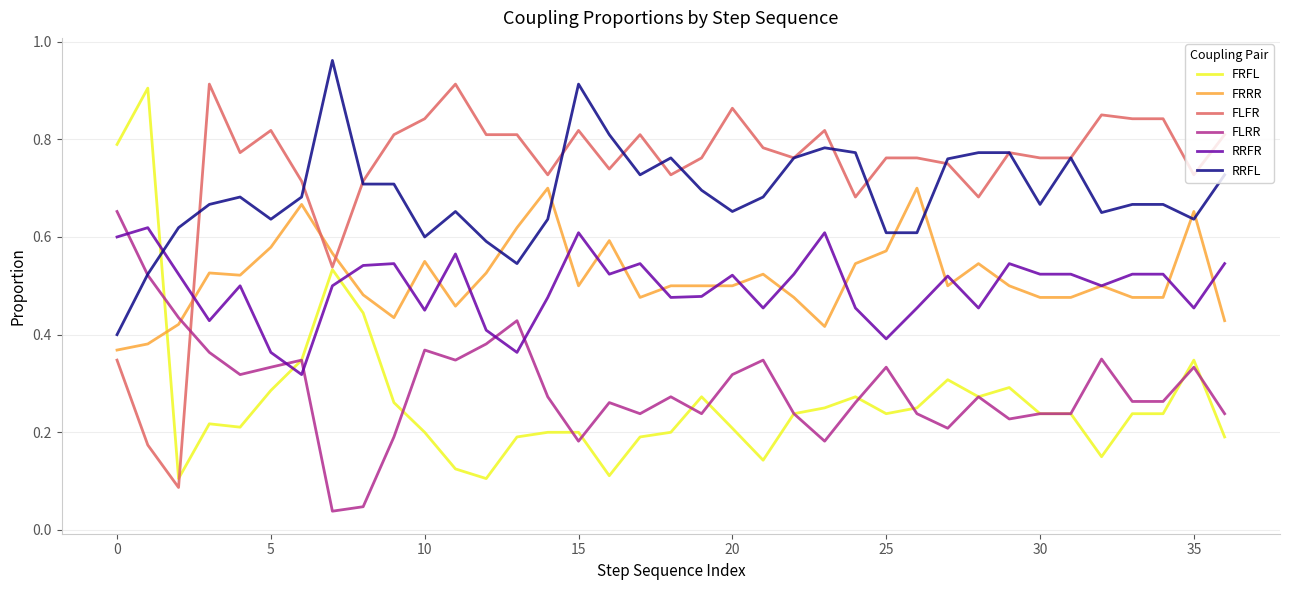

How many intersections are there between FRFL and FRRR?

1